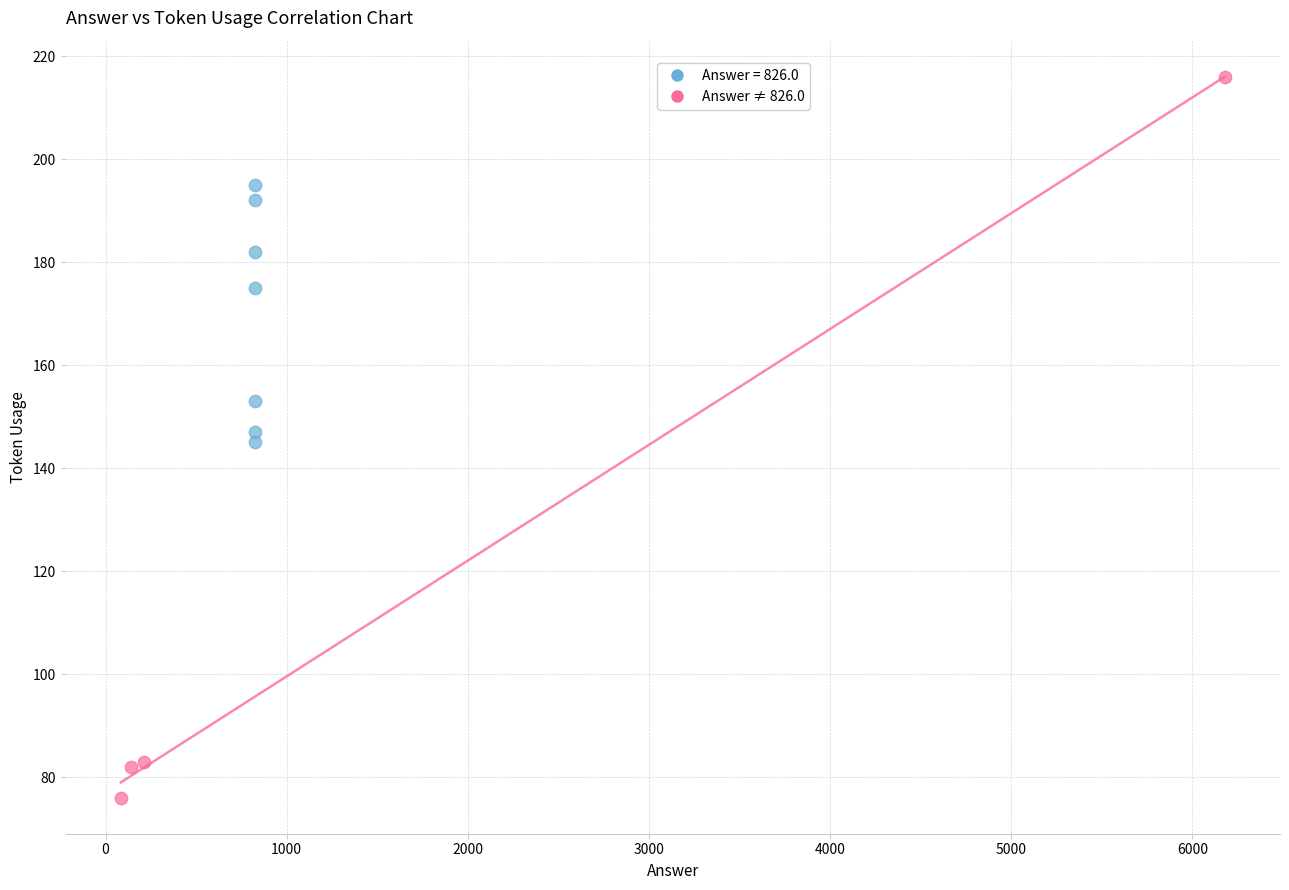

Which series has the largest Y range (max minus min)?

Answer ≠ 826.0